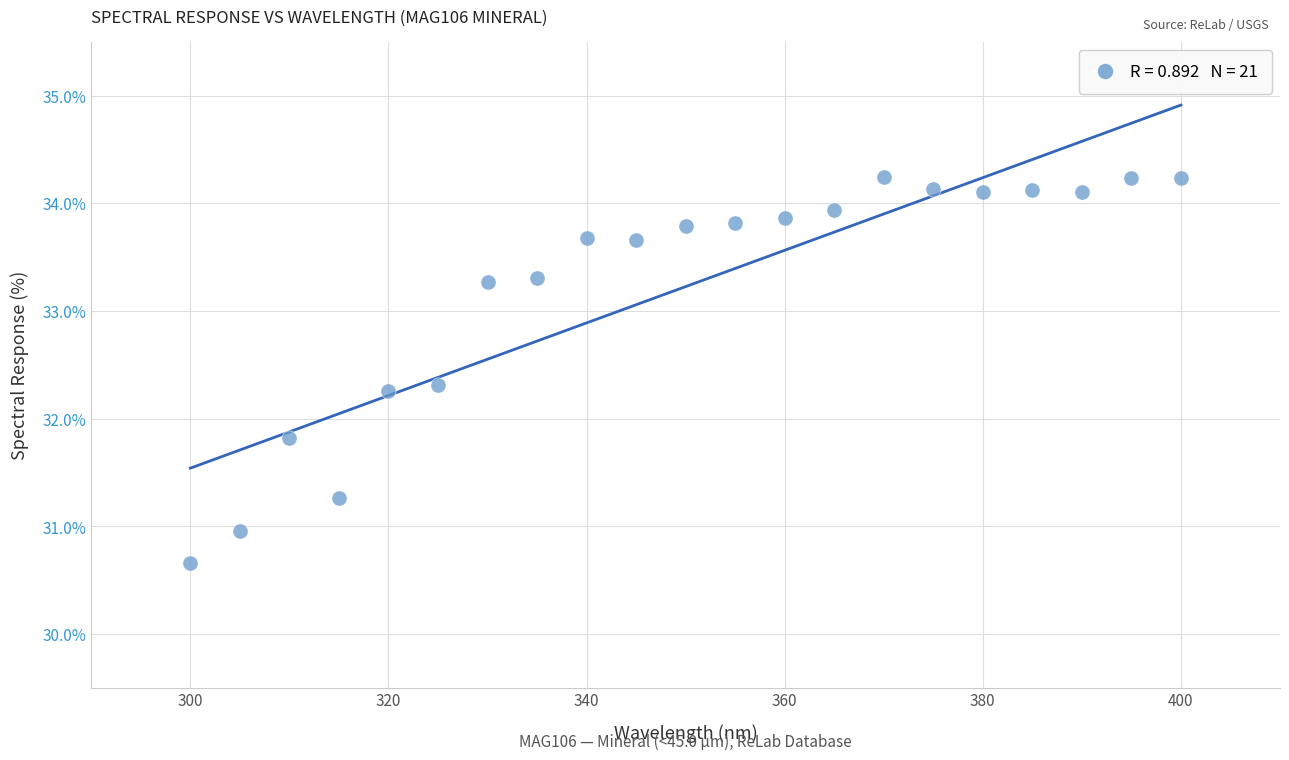

What is the range of Y values (max minus min)?

3.6